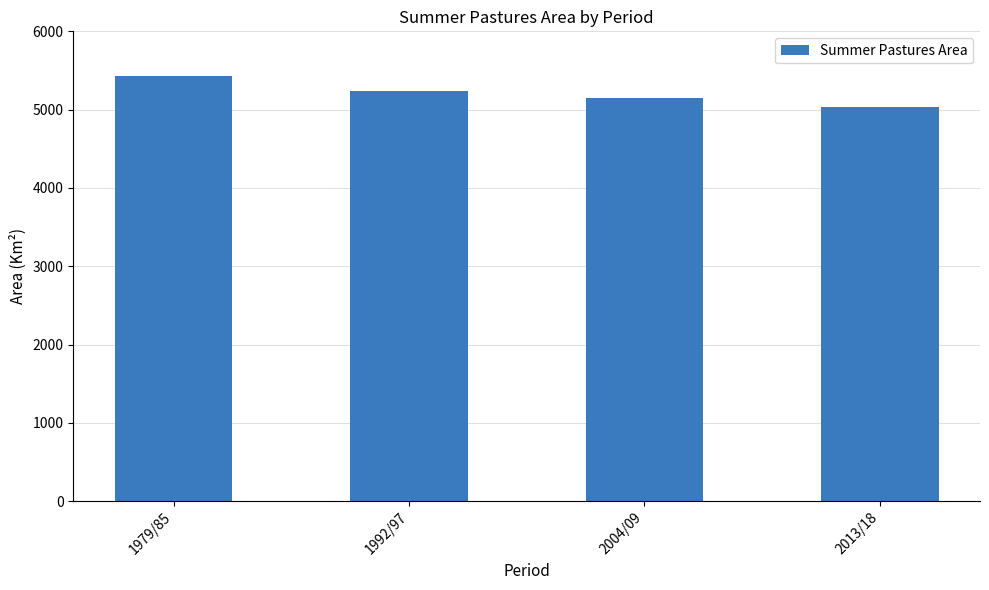

Is it true that the value at 1979/85 is 5431.9?

True